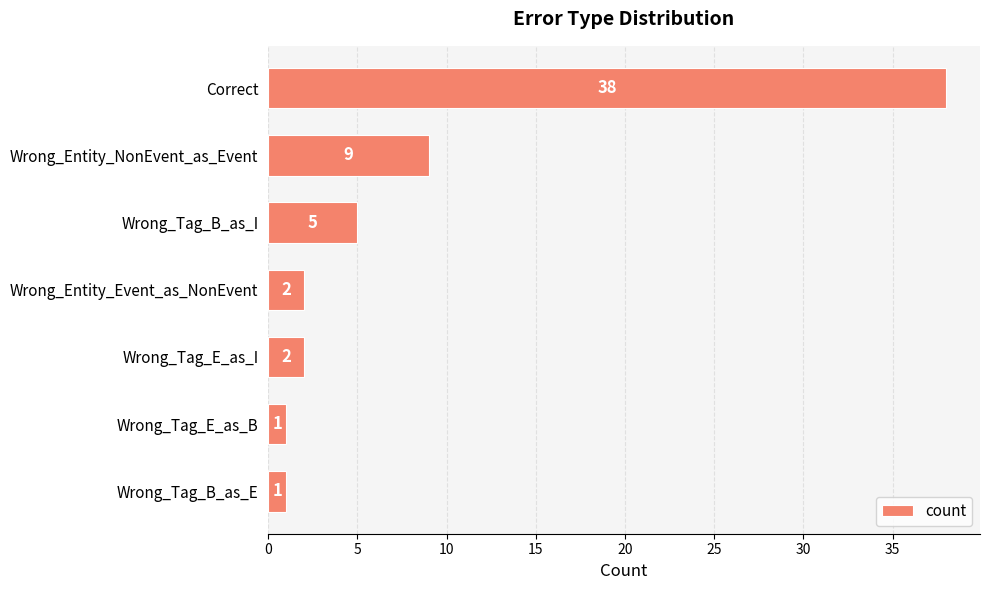

What is the difference between the maximum and minimum values?

37